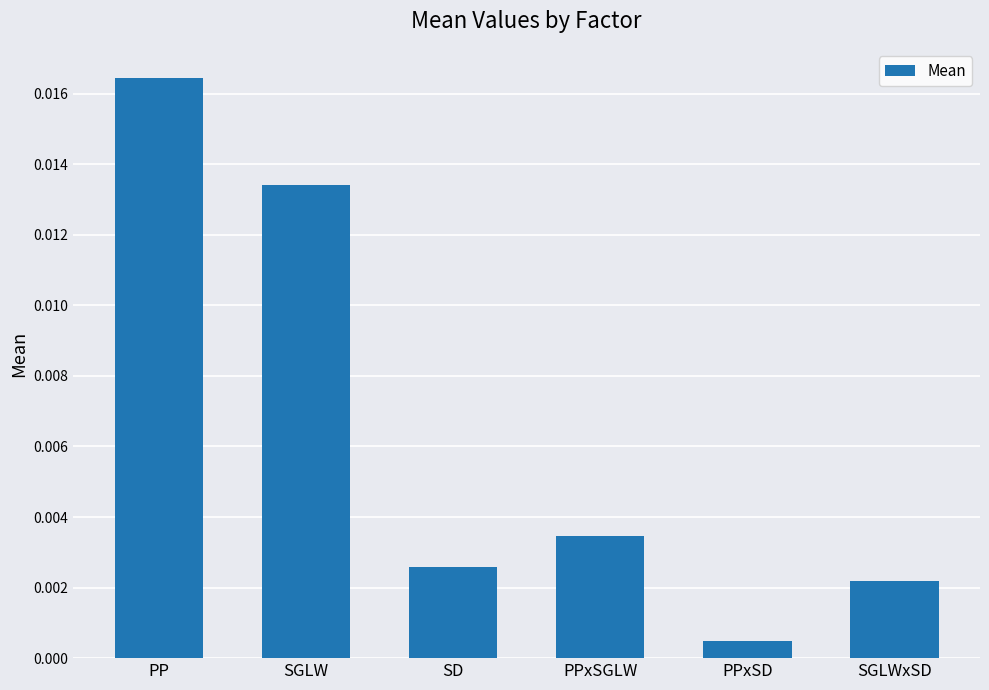

What is the label of the 5th bar from the right?

SGLW